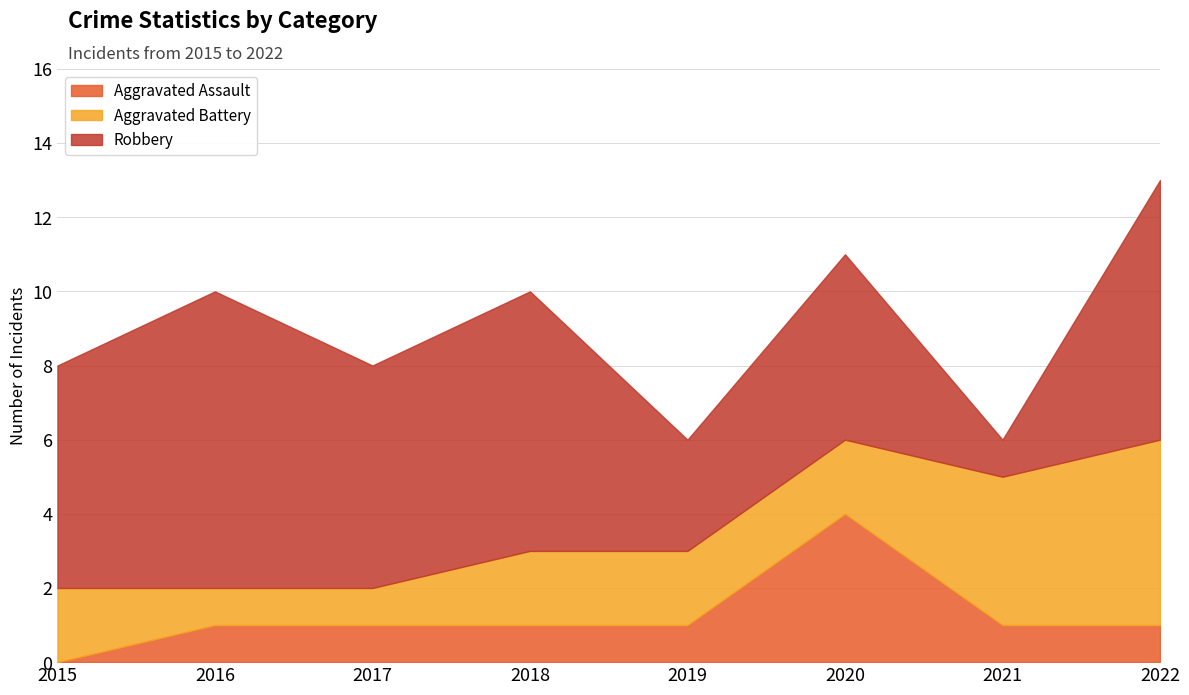

At how many categories does at least one series exceed 0?

8